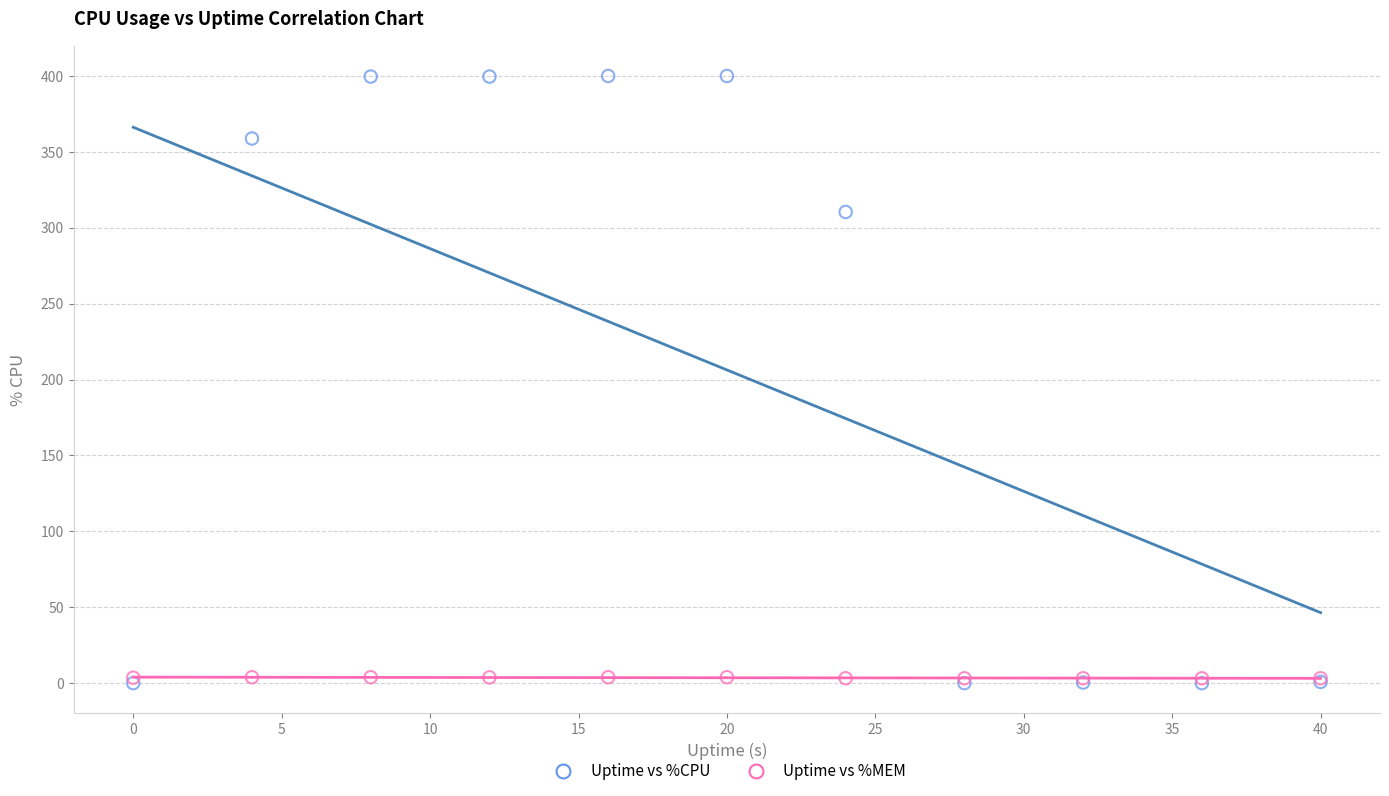

Which series has the widest spread of Y values?

Uptime vs %CPU